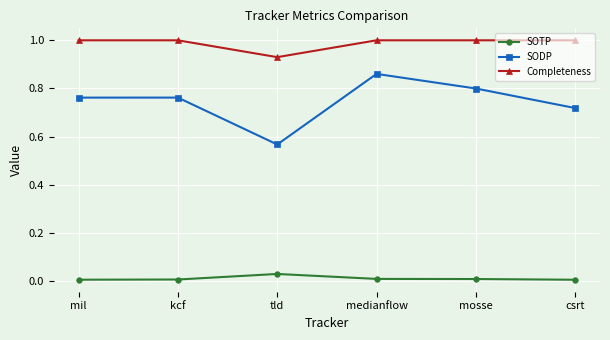

What position from the left is tld?

3